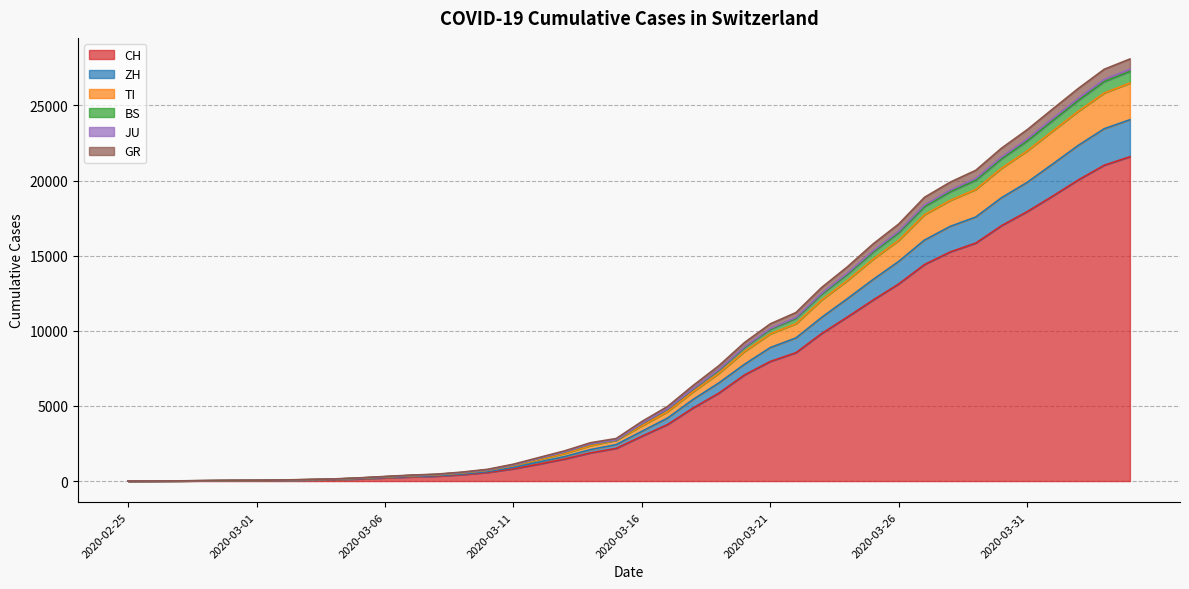

What is the highest value of the CH series?

21583